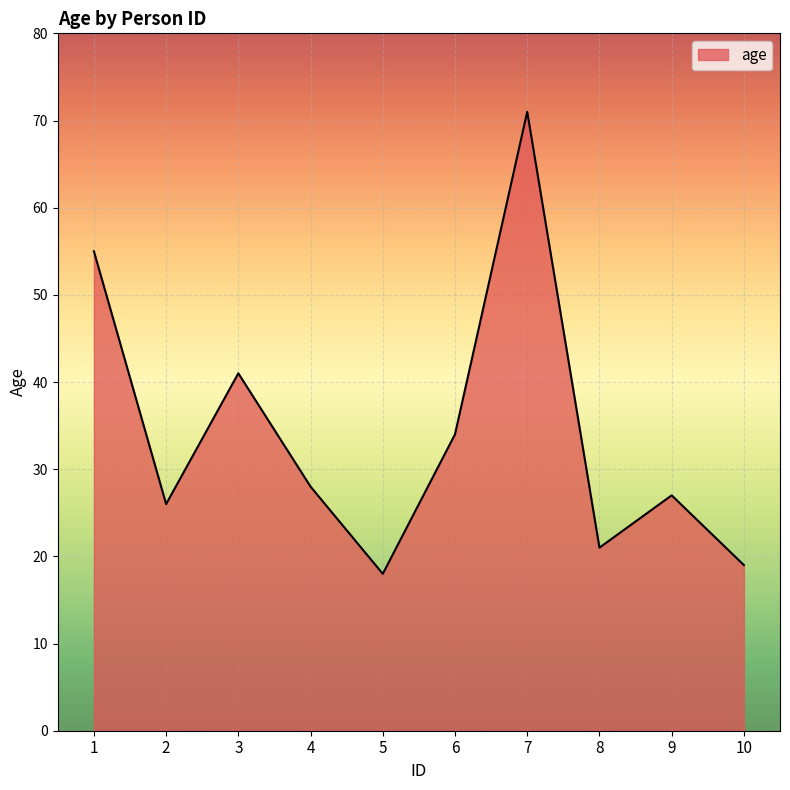

Does the chart display data point markers on the line(s)?

No